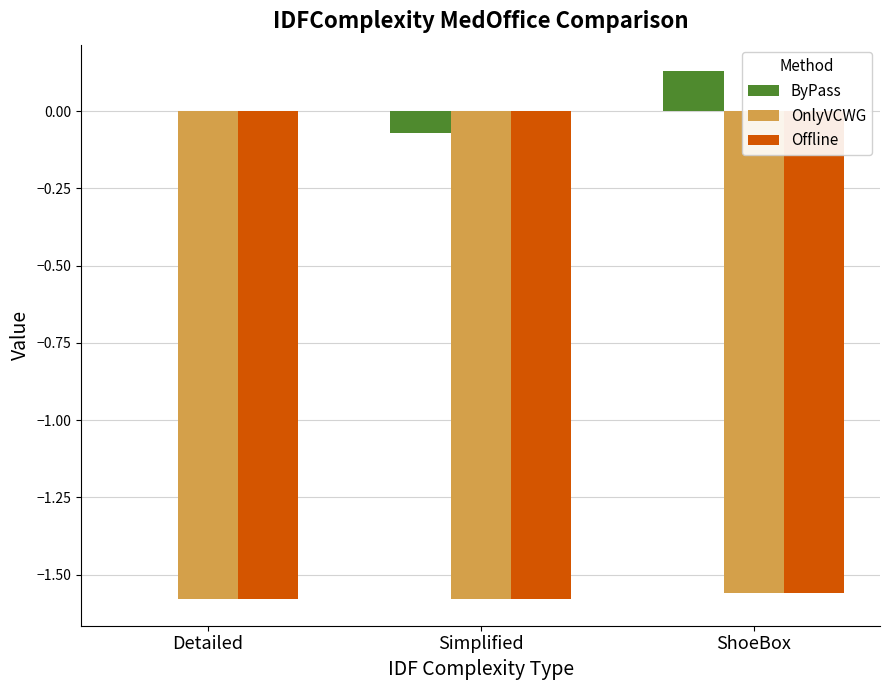

Is it true that OnlyVCWG equals -0.5 at ShoeBox?

False